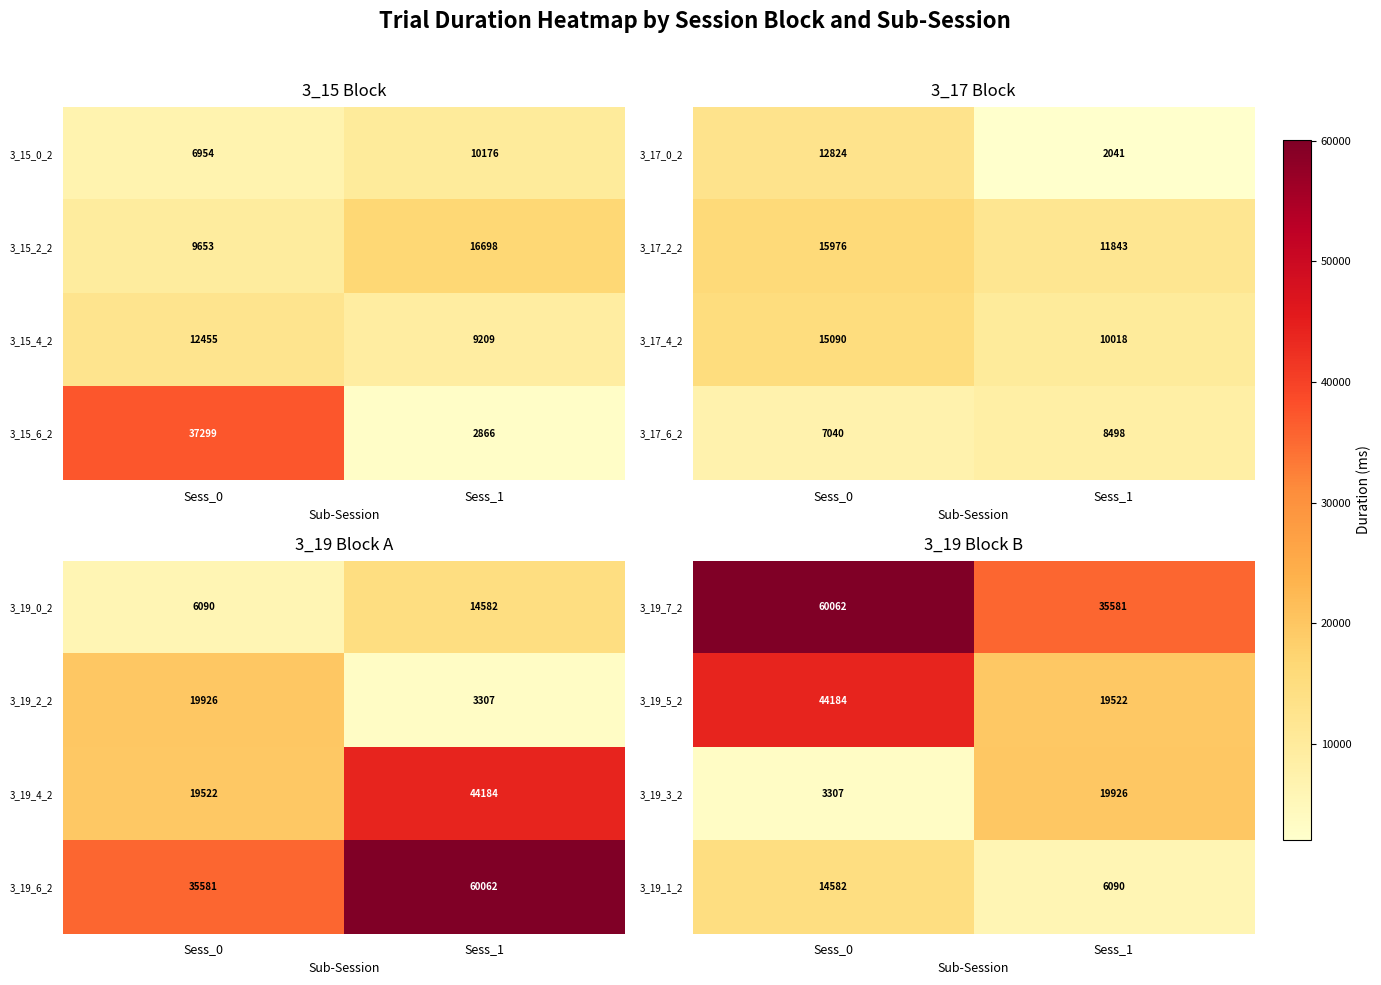

Is the value of 3_19_3_2 at Sess_0 greater than the value of 3_19_1_2 at Sess_1?

No